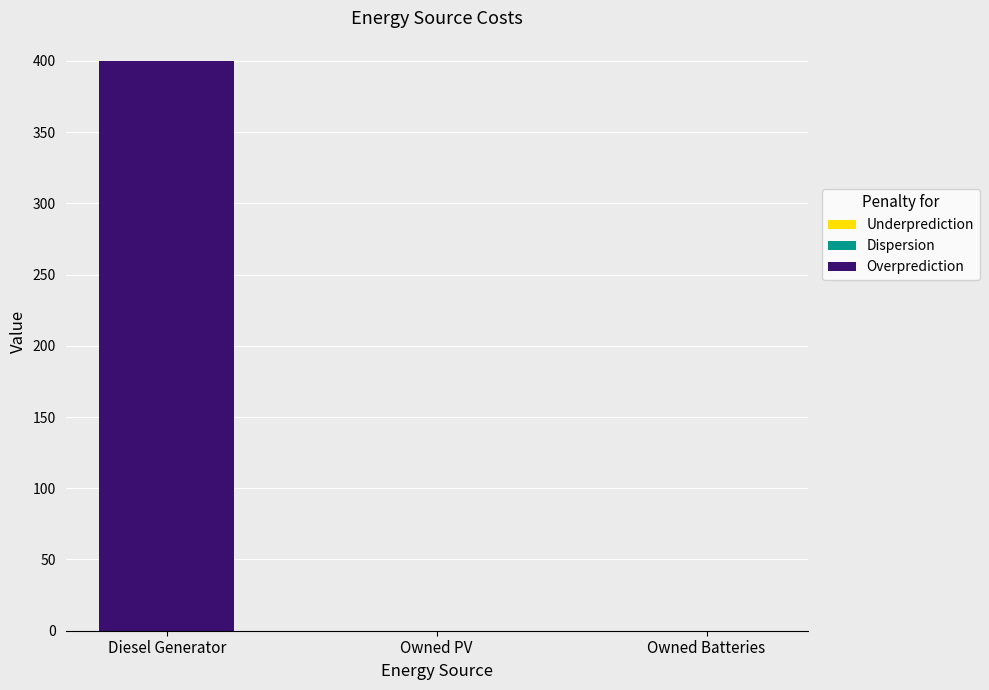

True or false: the data shows 0 at Owned Batteries.

True